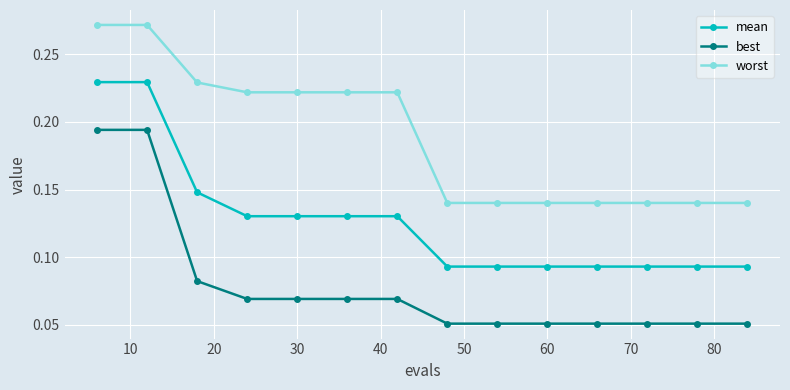

List the series in order of their peak value, lowest first.

best, mean, worst